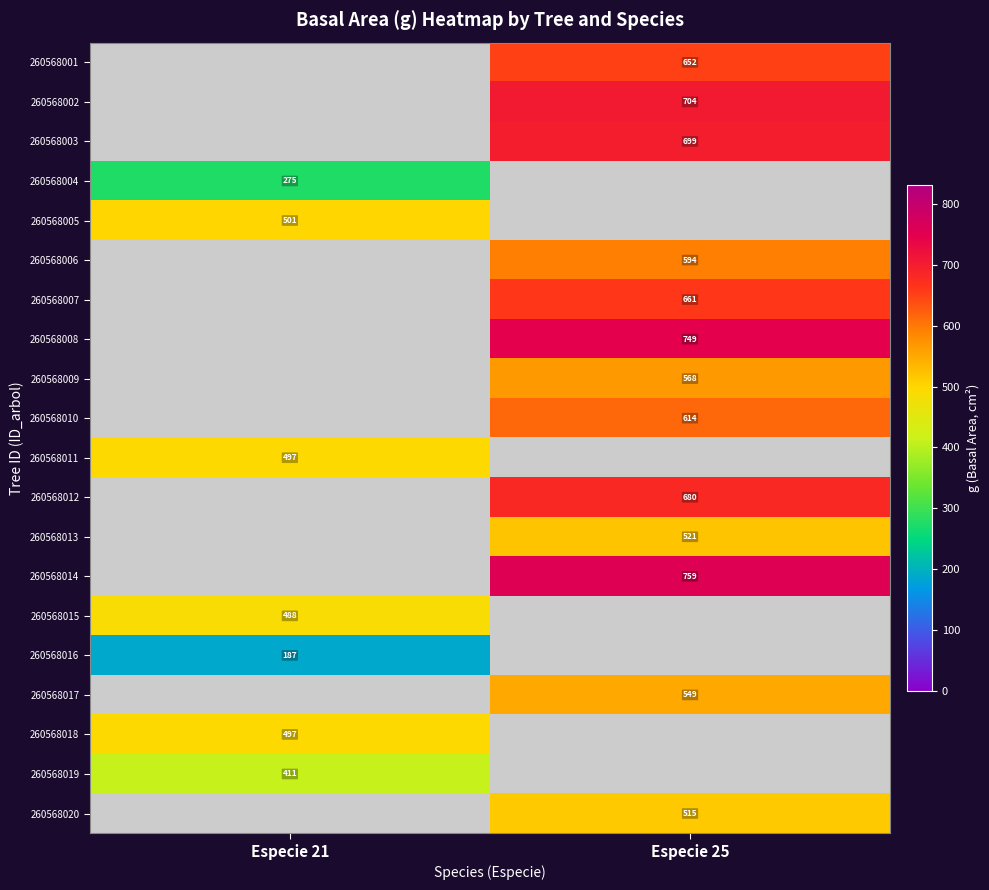

At which label does 260568011 reach its minimum?

Especie 21